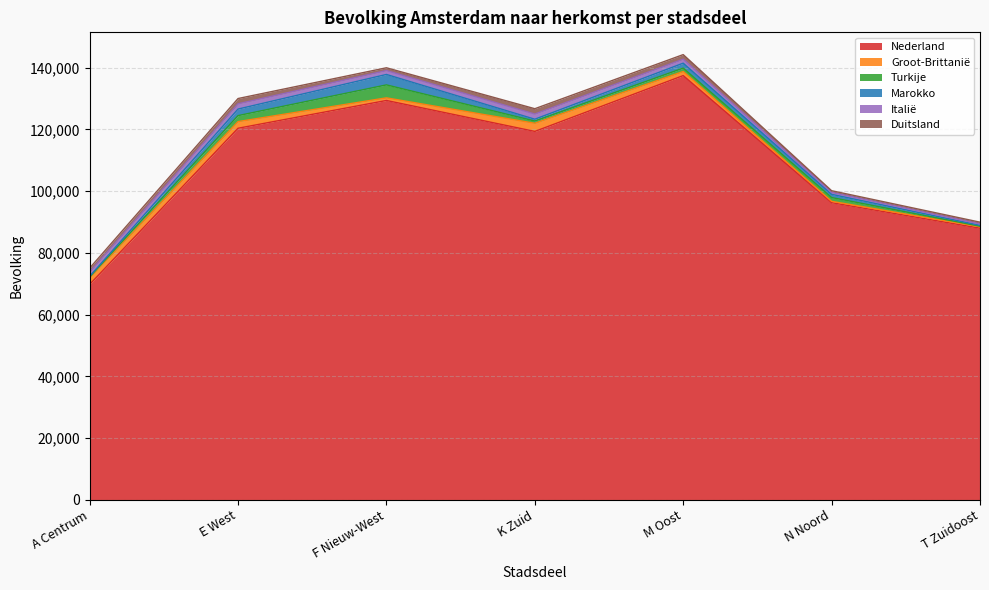

Does the chart have visible grid lines?

Yes